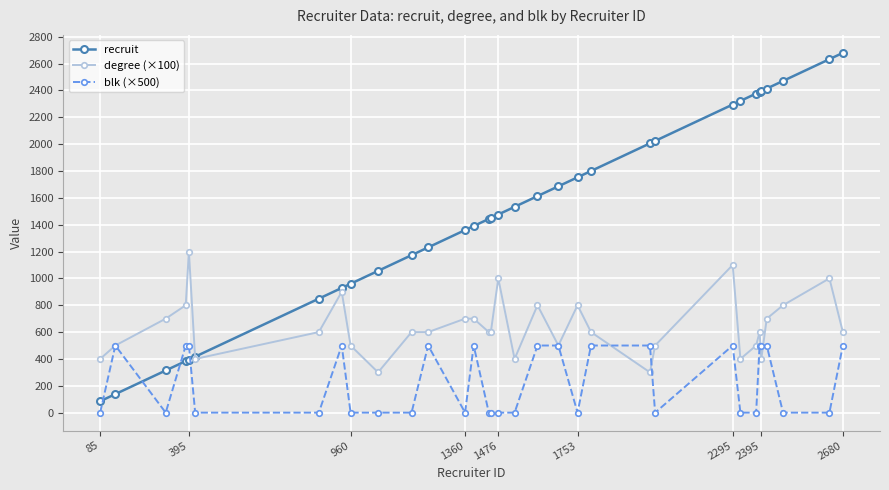

What is the lowest value of the recruit series?

85